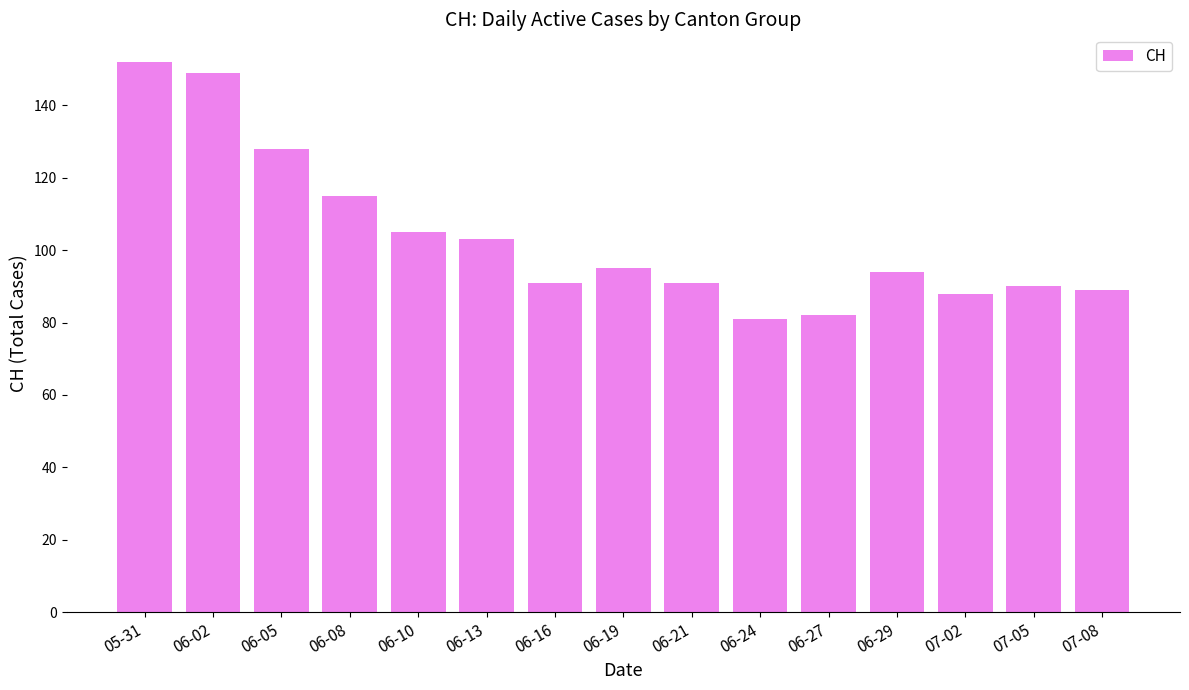

What is the maximum value shown in the chart?

152